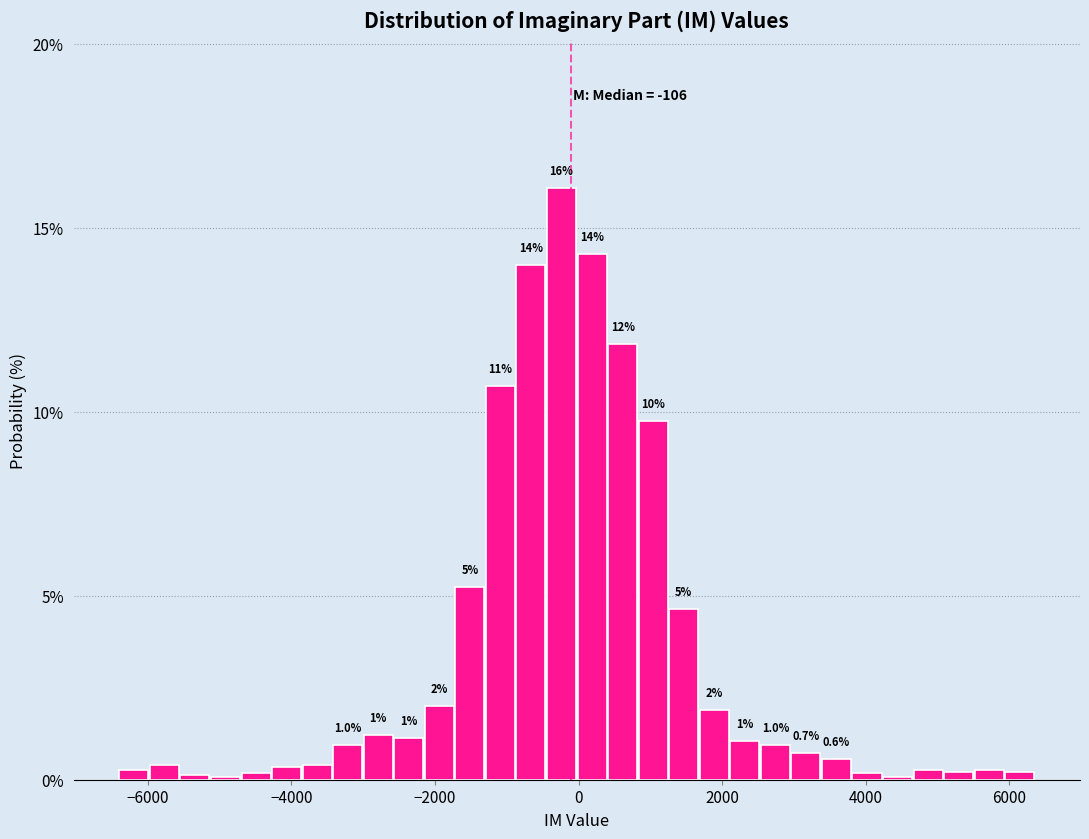

Read against the x-axis, roughly where is the centre of the tallest bar?

-200